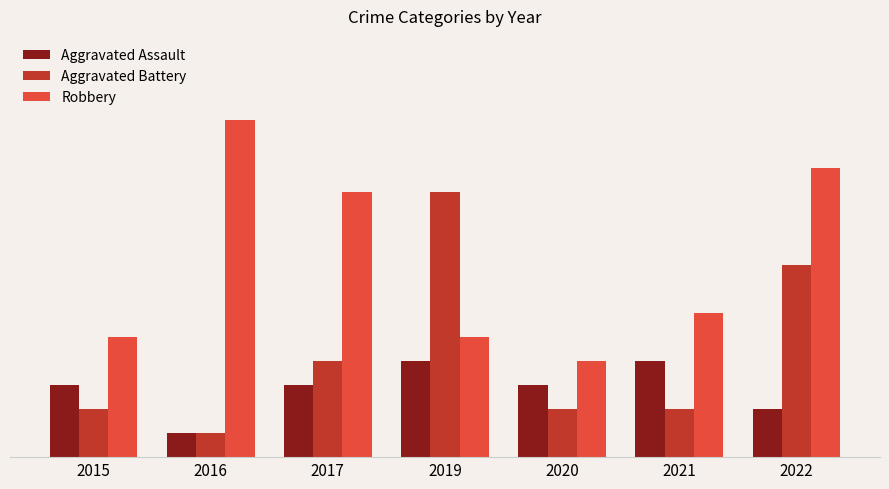

Are the bars horizontal?

No